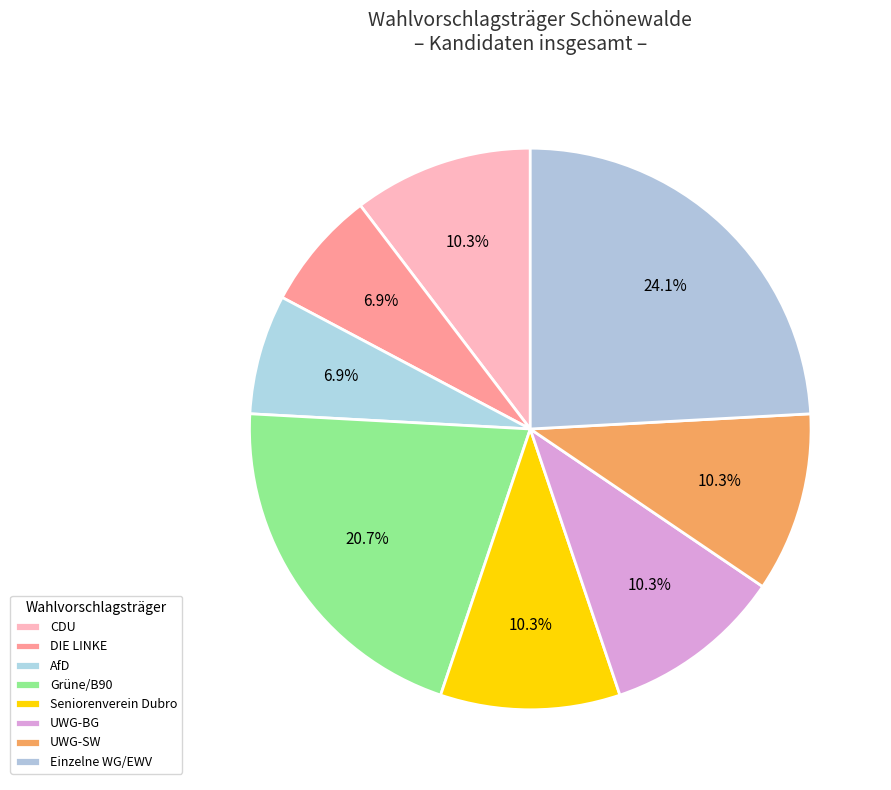

To the nearest percent, what is the difference between the largest and smallest slice percentages?

17%